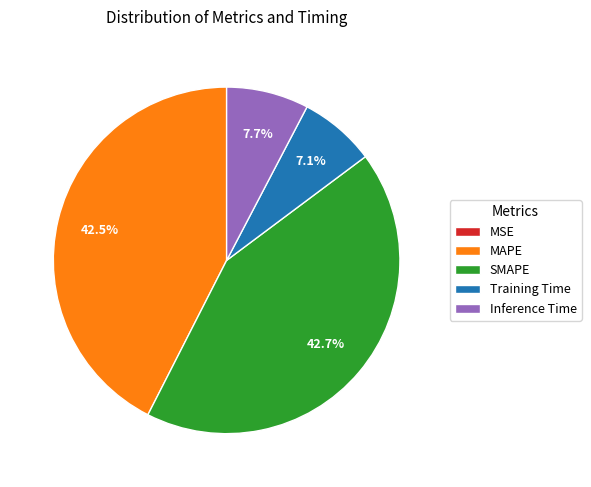

To the nearest percent, what is the difference between the MAPE and Training Time slice percentages?

35%